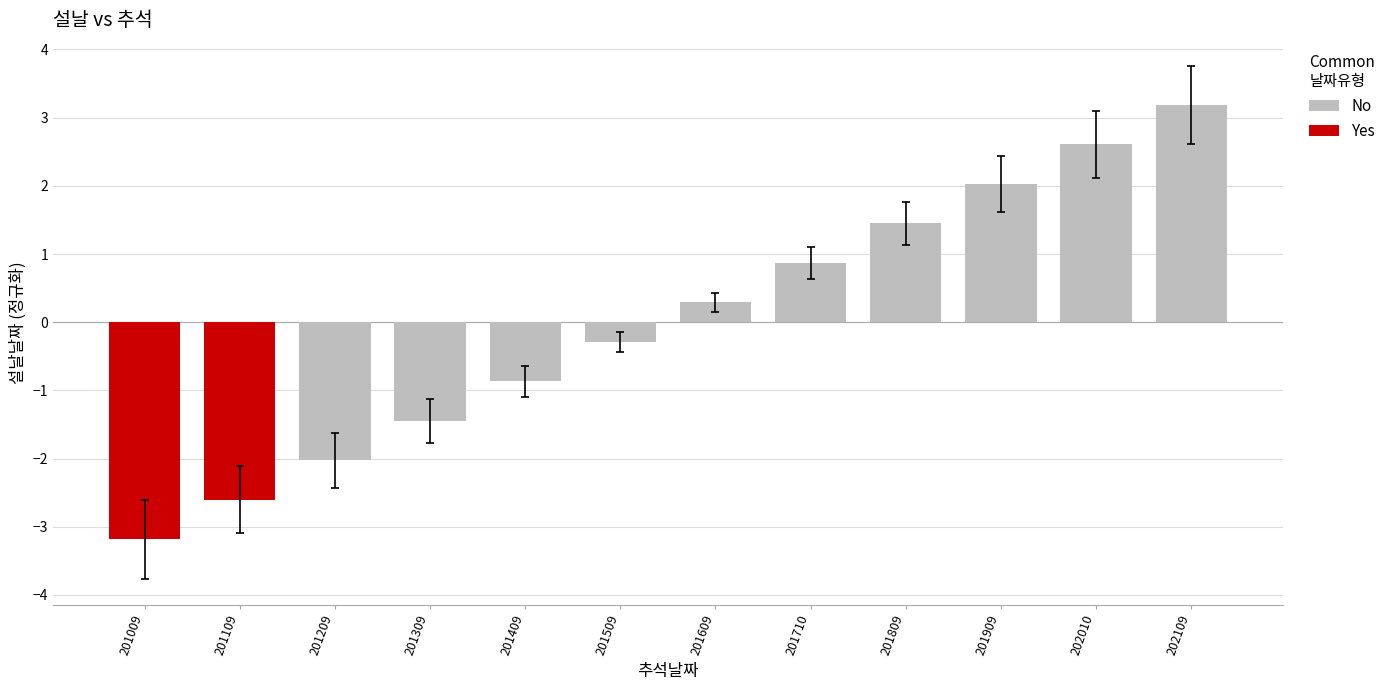

How many values are below 0?

6